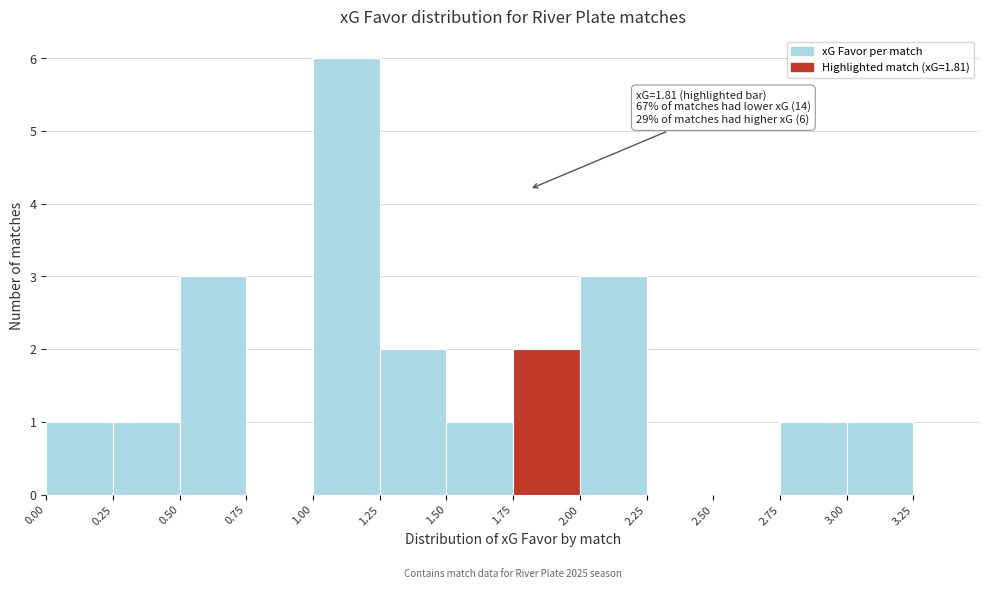

Over which range of the x-axis is the bar tallest?

1.00 to 1.25